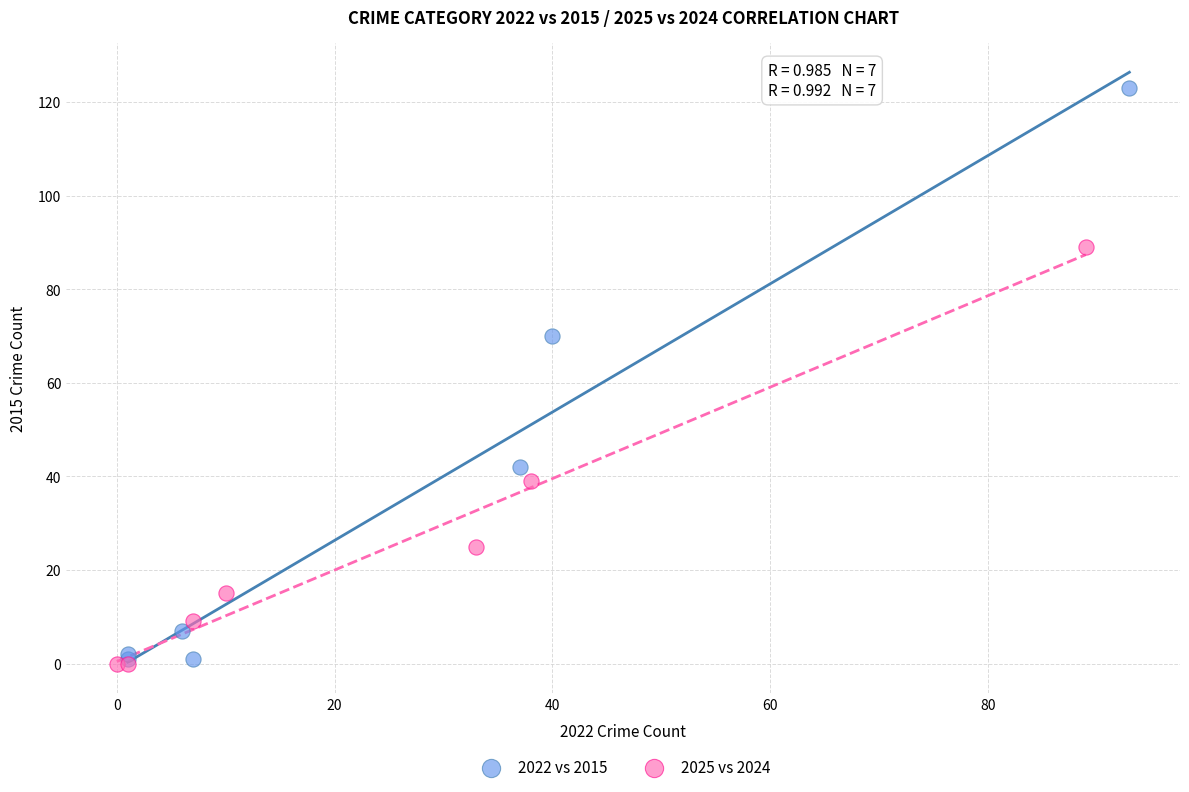

Which series contains the highest Y value?

2022 vs 2015